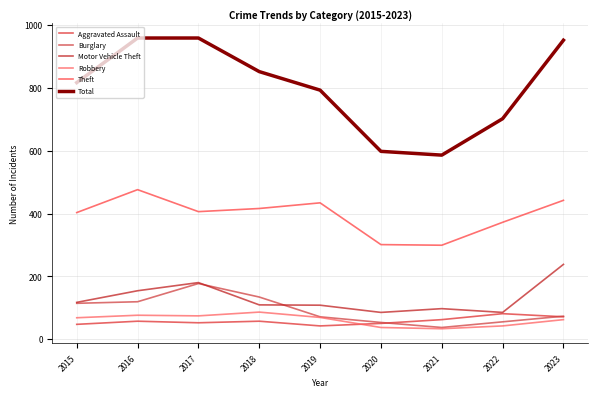

List the series in order of their peak value, lowest first.

Aggravated Assault, Robbery, Burglary, Motor Vehicle Theft, Theft, Total